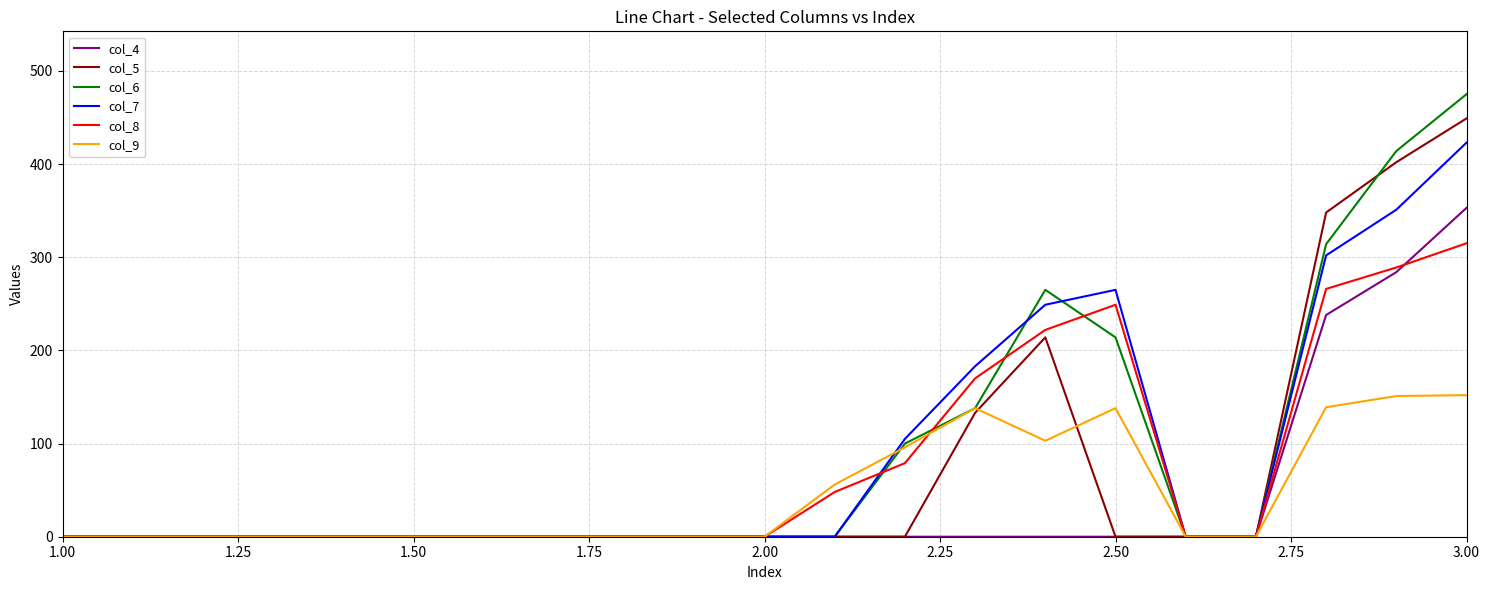

What is the difference between the maximum and minimum values in the col_4 series?

353